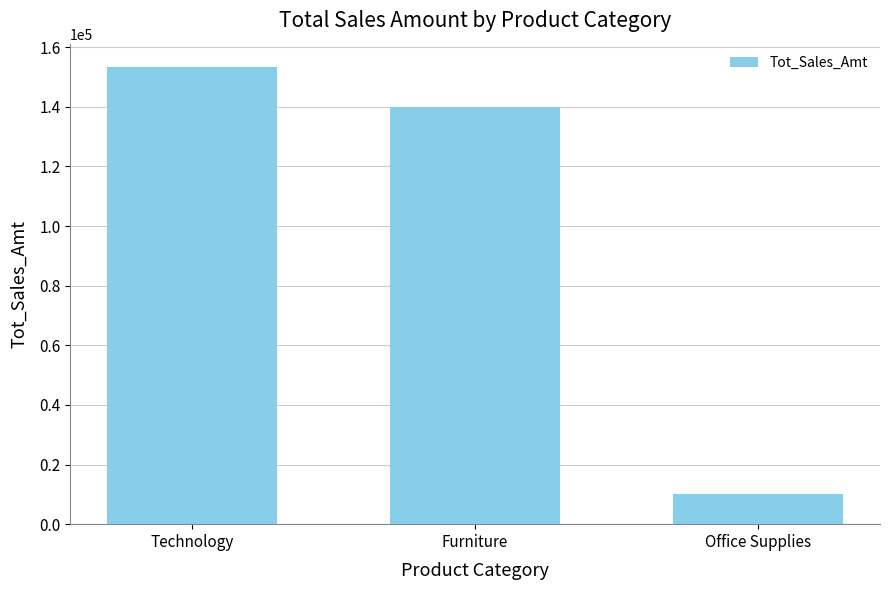

Approximately how many times larger is the value at Office Supplies compared to Furniture?

0.1